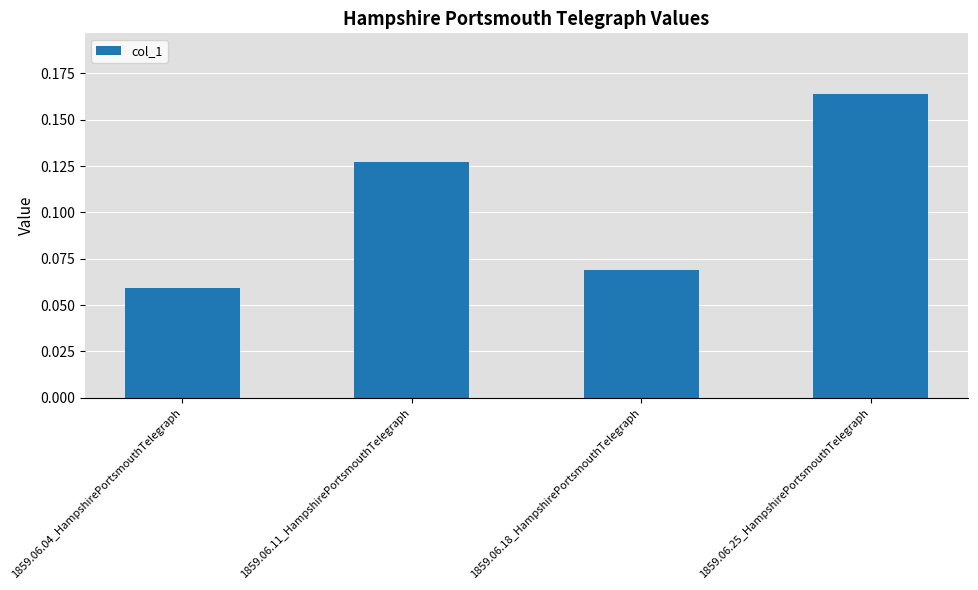

What is the label of the 3rd bar from the right?

1859.06.11_HampshirePortsmouthTelegraph